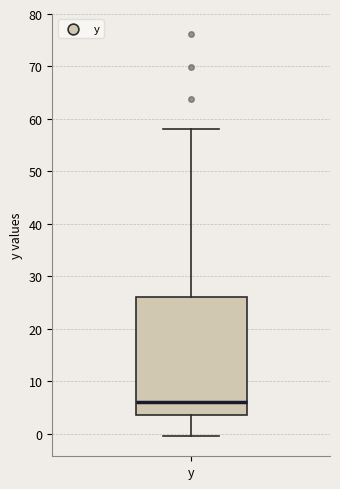

Transcribe this box plot: give where the median line is, the range the box spans, and where the two whiskers end, as read against the y-axis. The values are not printed on the chart, so give them approximately, as read against the axis.

median 6, box 4 to 26, whiskers 0 to 58